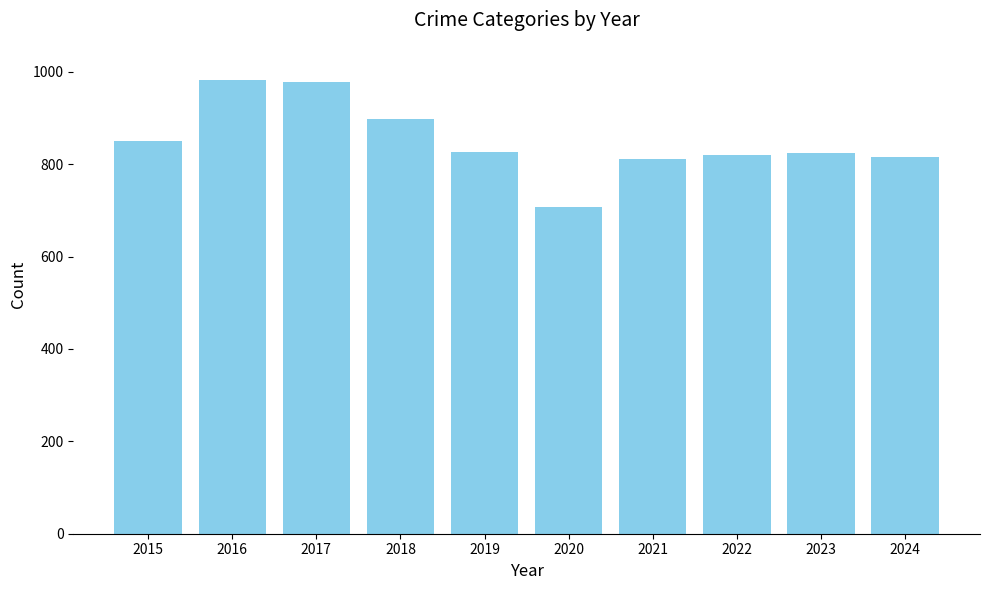

Is it true that the value at 2019 is 497?

False